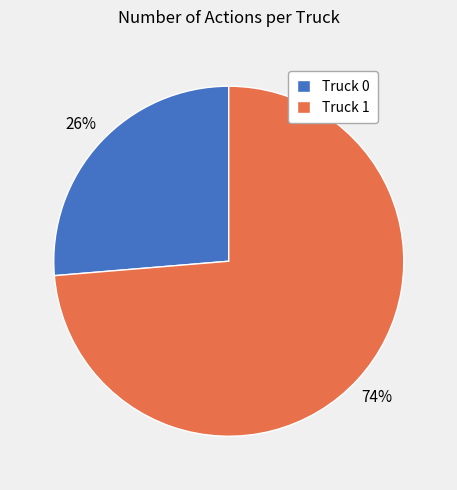

Between Truck 1 and Truck 0, which is larger?

Truck 1